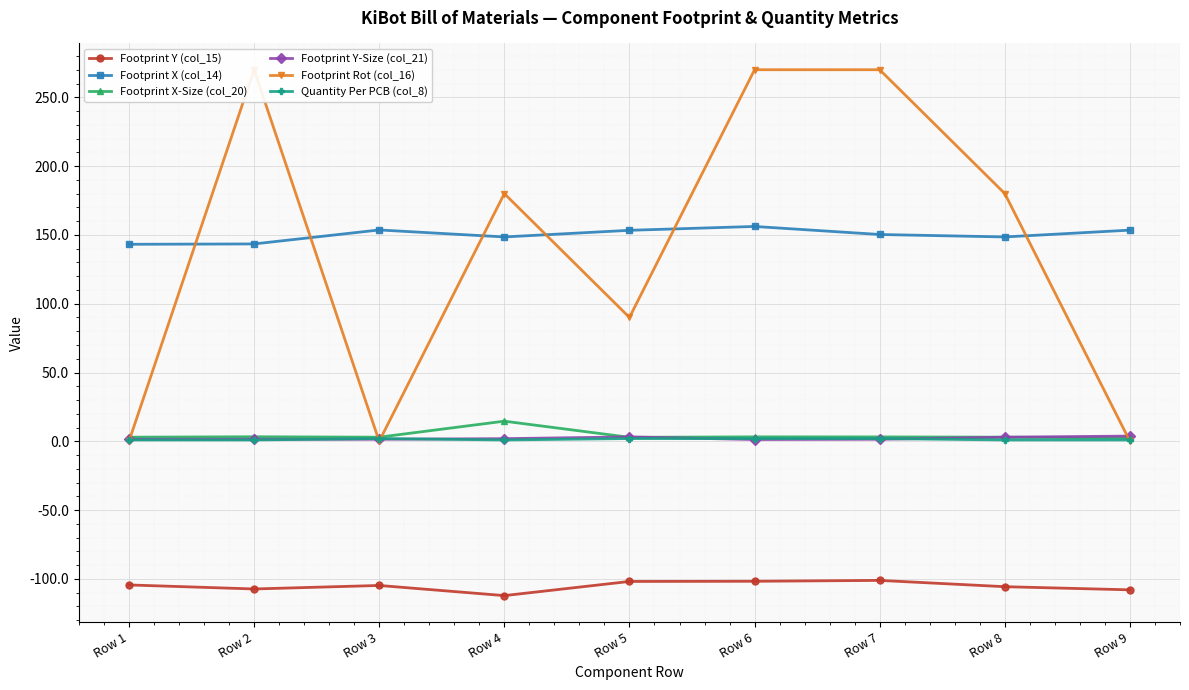

Which series has the largest range (max minus min)?

Footprint Rot (col_16)